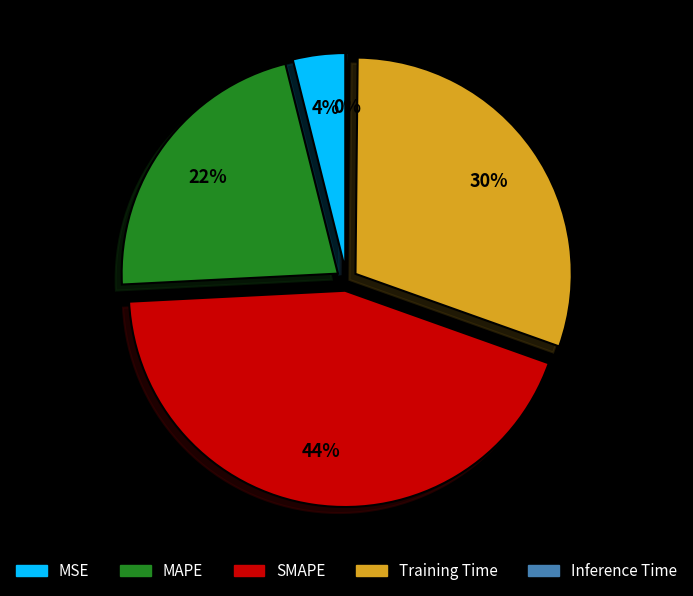

Which category has the biggest portion of the pie?

SMAPE